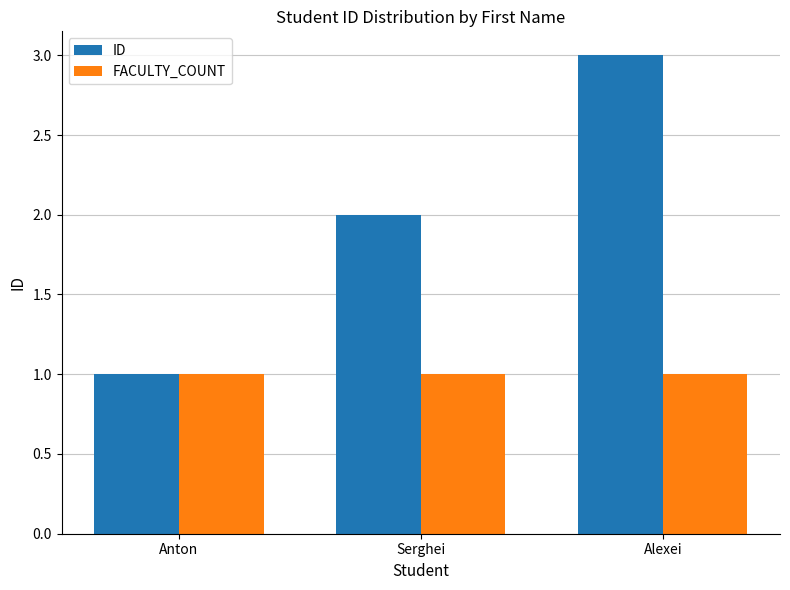

How many bars are there in total?

6